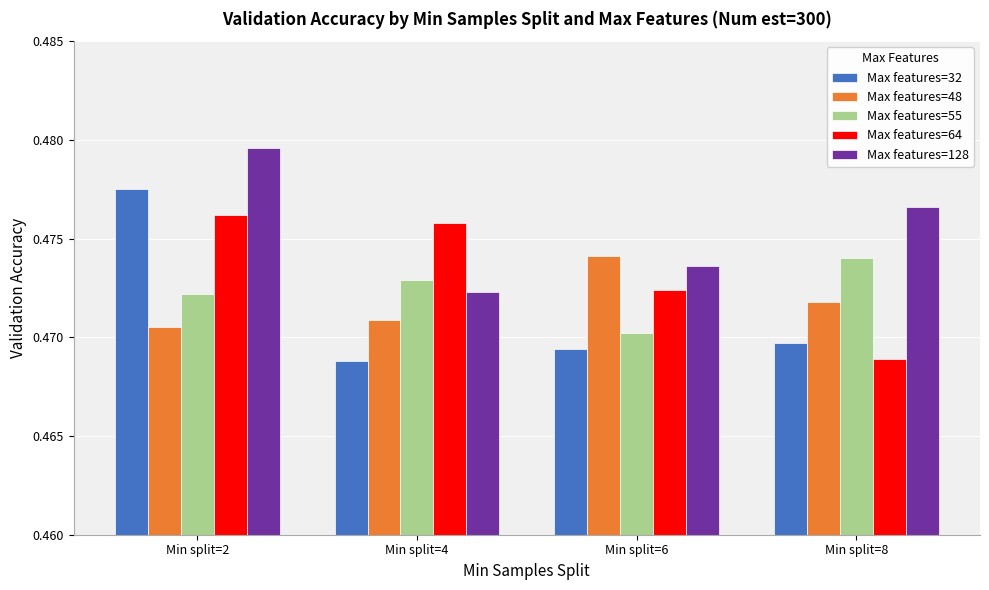

Count the Max features=64 values in the range 0 to 1.

4